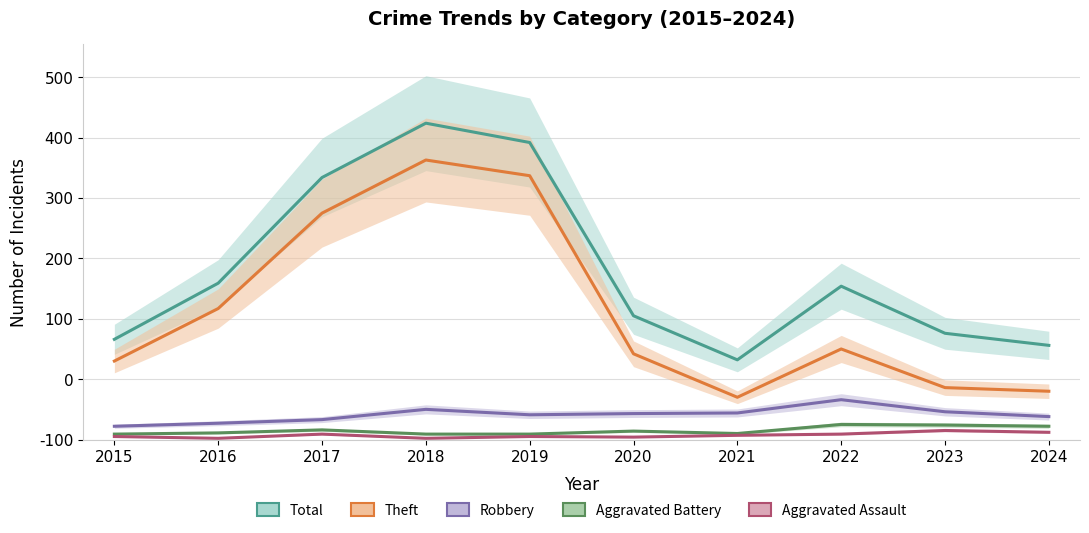

How many lines are shown in the chart?

5